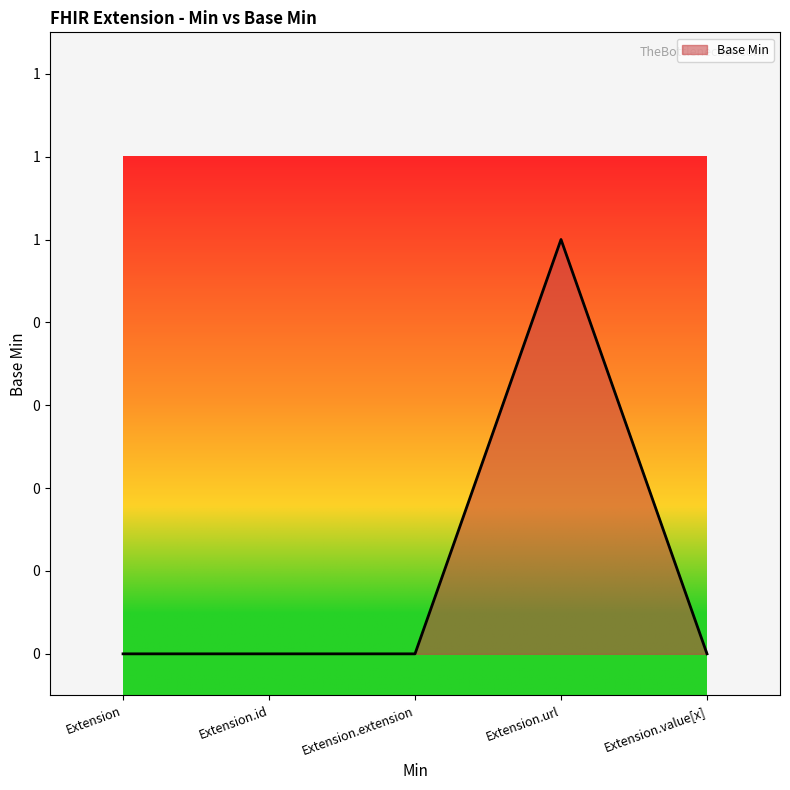

Is this an area chart (filled region under the line)?

Yes